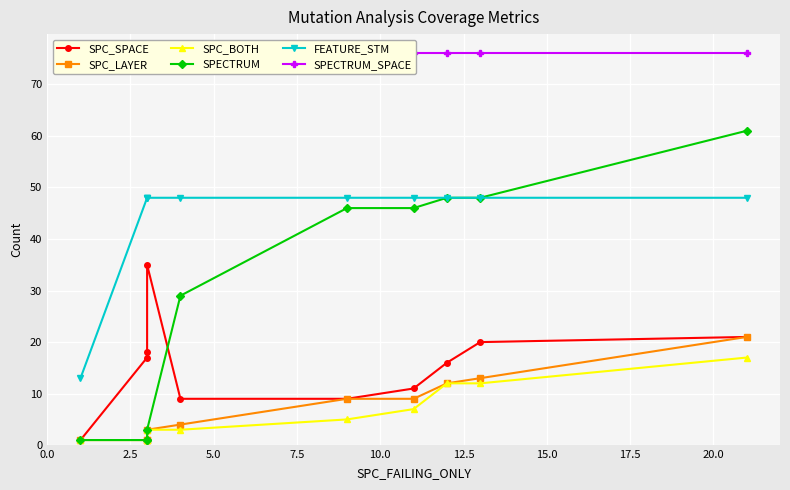

Reading left to right, what are all the values shown in this chart?

SPC_SPACE: 1	17	18	35	9	9	11	16	20	21
SPC_LAYER: 1	1	1	3	4	9	9	12	13	21
SPC_BOTH: 1	1	1	3	3	5	7	12	12	17
SPECTRUM: 1	1	1	3	29	46	46	48	48	61
FEATURE_STM: 13	48	48	48	48	48	48	48	48	48
SPECTRUM_SPACE: 76	76	76	76	76	76	76	76	76	76